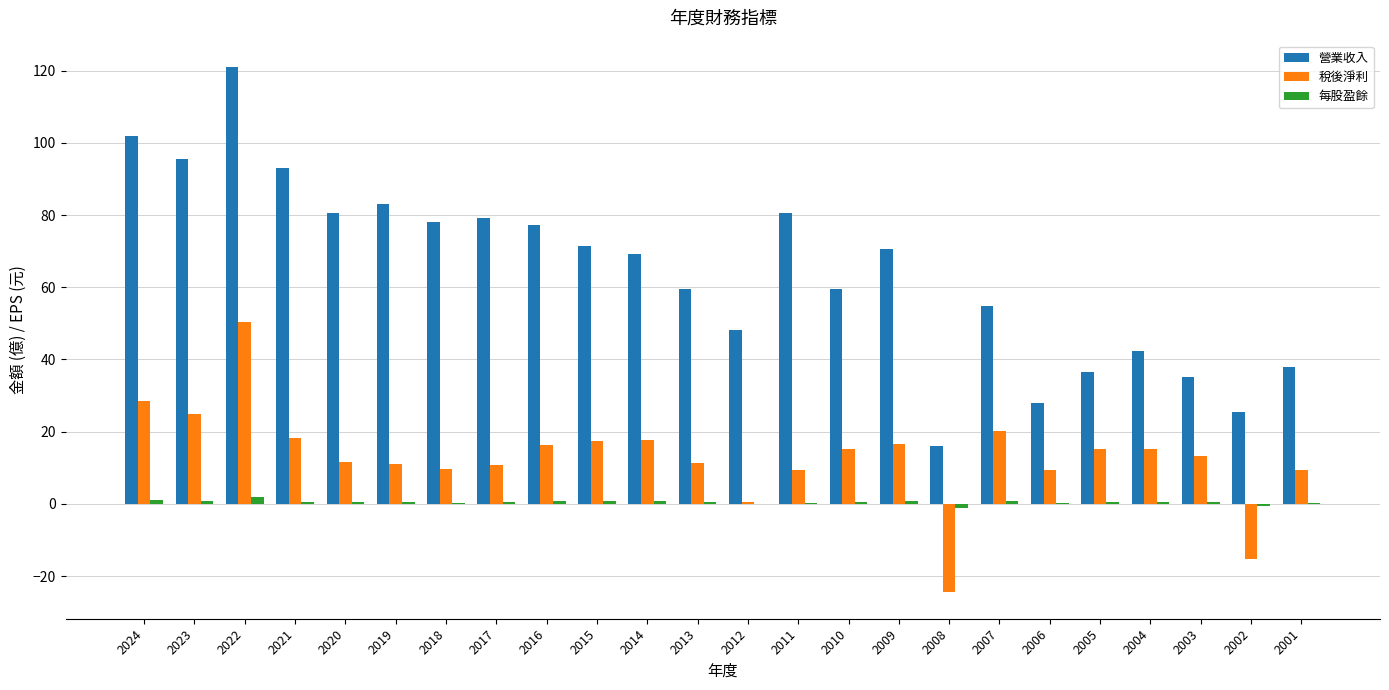

What is the greatest value displayed?

121.0